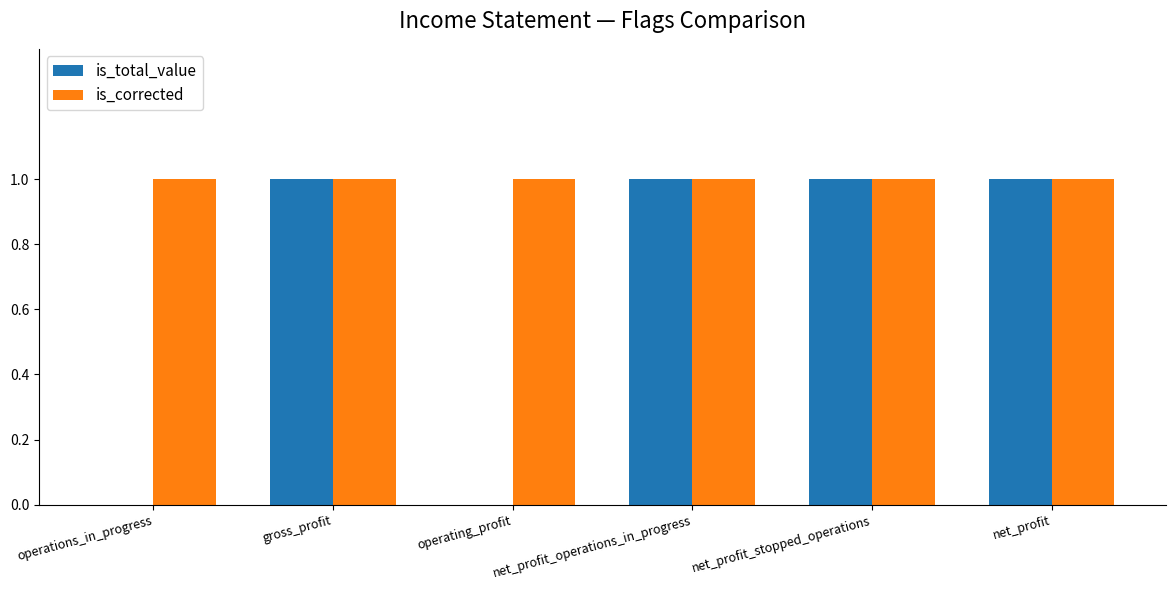

The is_total_value series shows 0 at operating_profit. True or false?

True